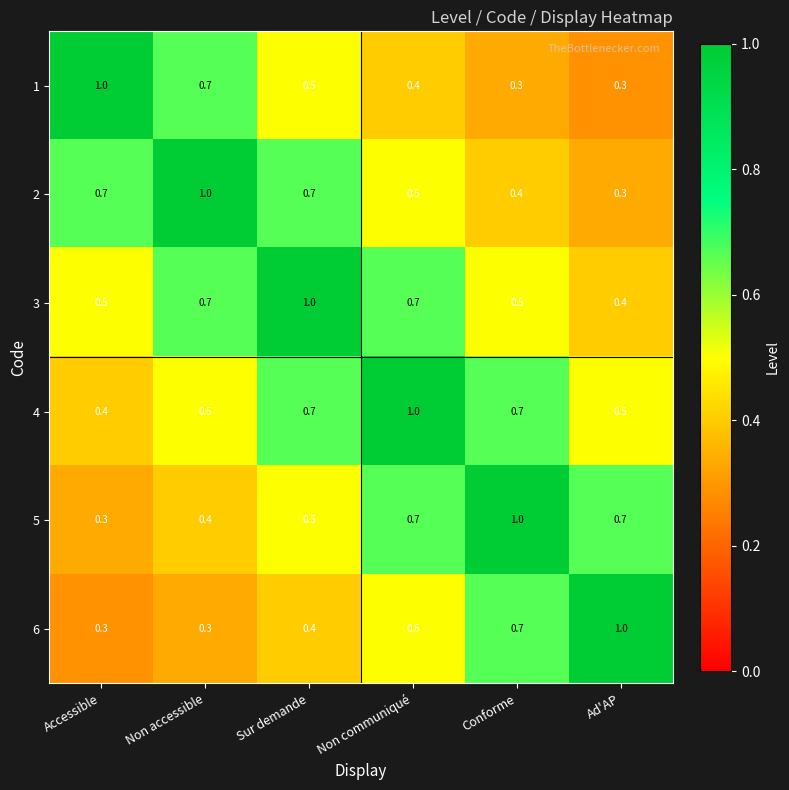

What is the sum of the 2 values at Non accessible and Accessible?

1.7